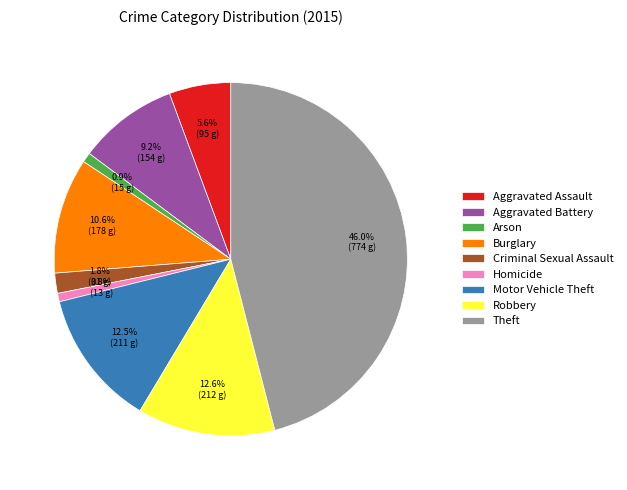

Approximately how many times larger is the value at Burglary compared to Arson?

11.9